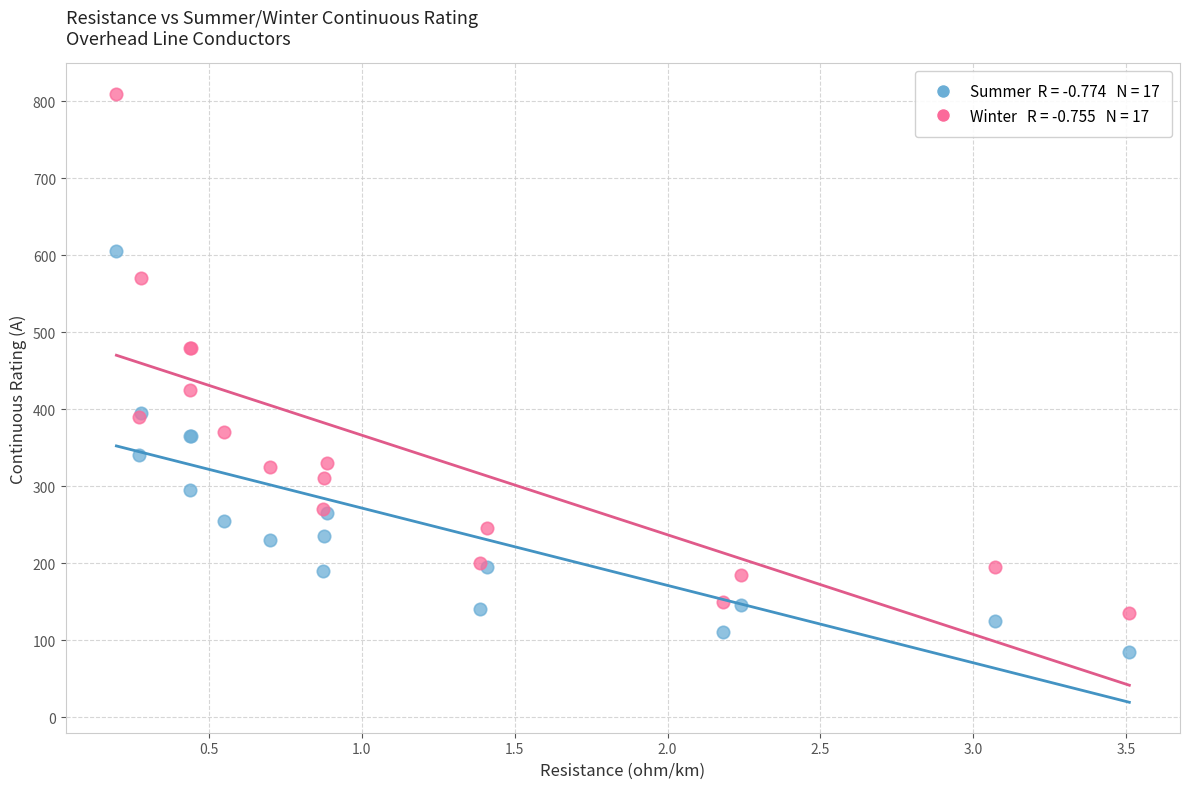

Across all series, what Y value is closest to 447?

425